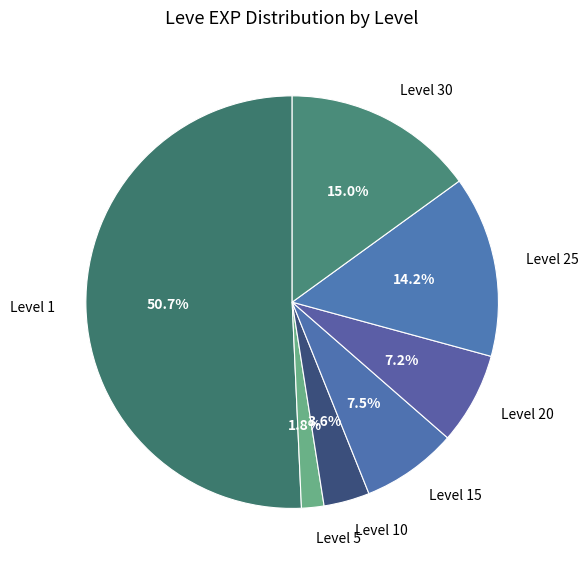

How many segments does this pie chart have?

7